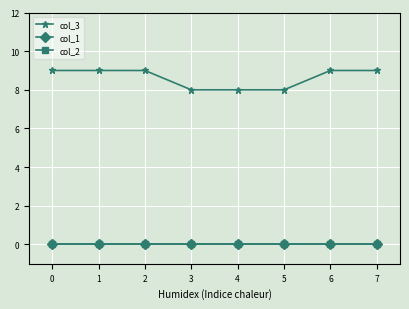

Rank the categories by col_1 value from lowest to highest.

0, 1, 2, 3, 4, 5, 6, 7